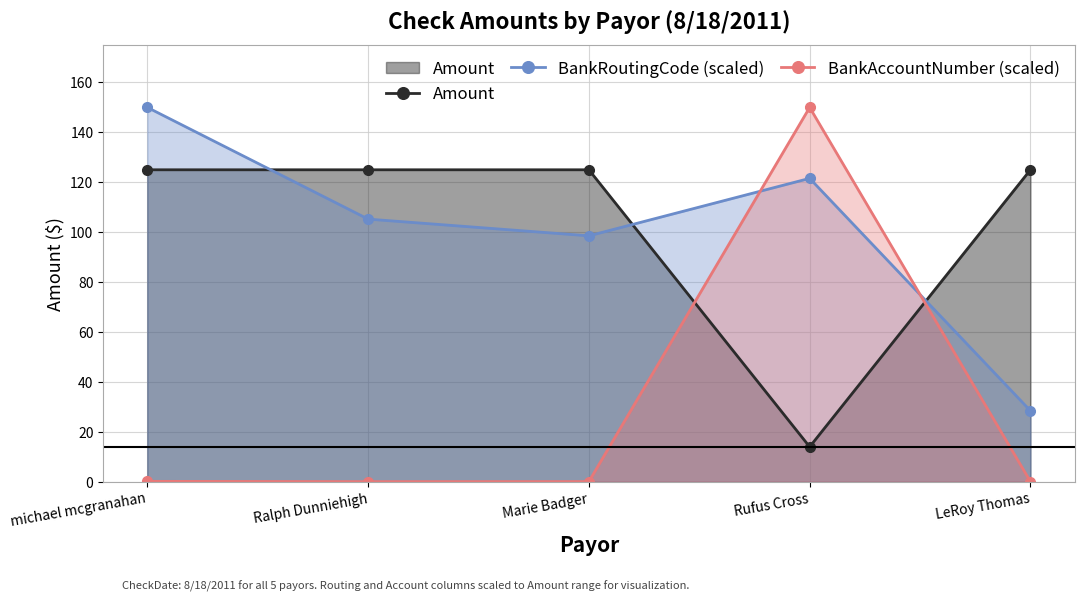

What is the spread (max minus min) of values at Rufus Cross?

136.1